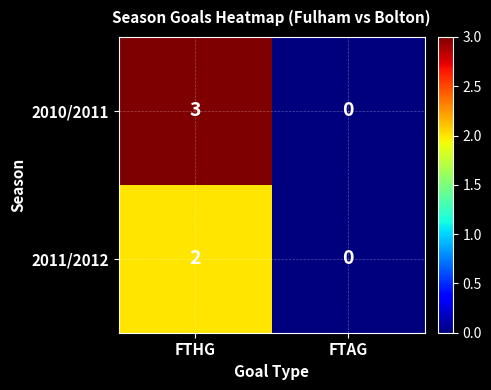

Rank the series at FTHG from highest to lowest value.

2010/2011, 2011/2012